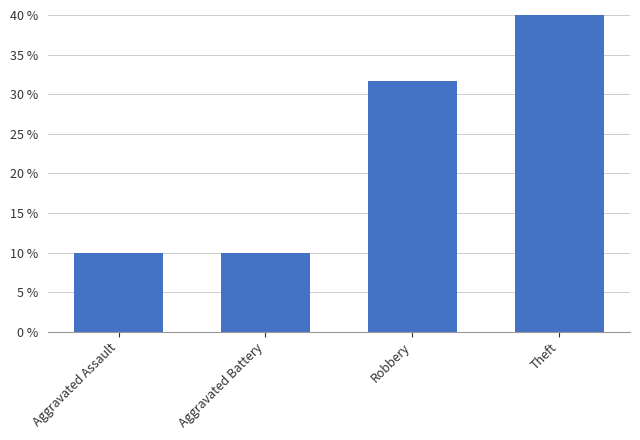

At which category does the chart reach its minimum across all series?

Aggravated Assault